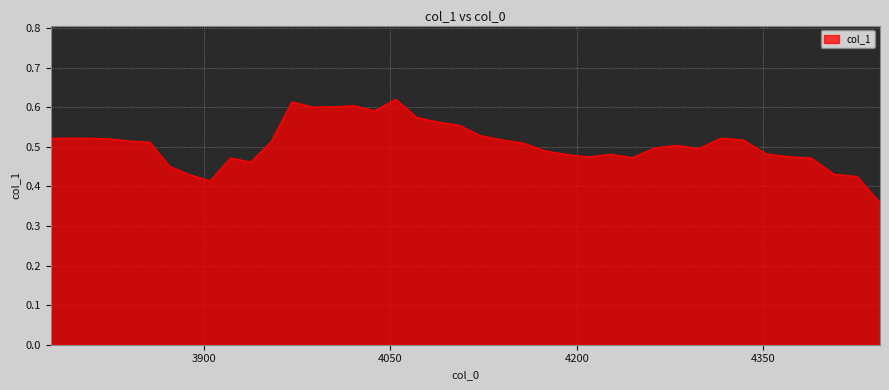

What is the difference between the maximum and minimum values?

0.3